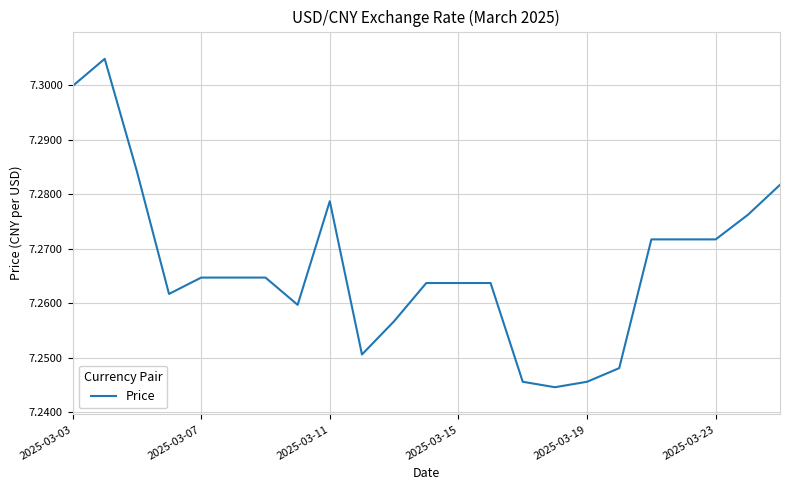

The chart shows a value of 5.0 at 2025-03-23. True or false?

False